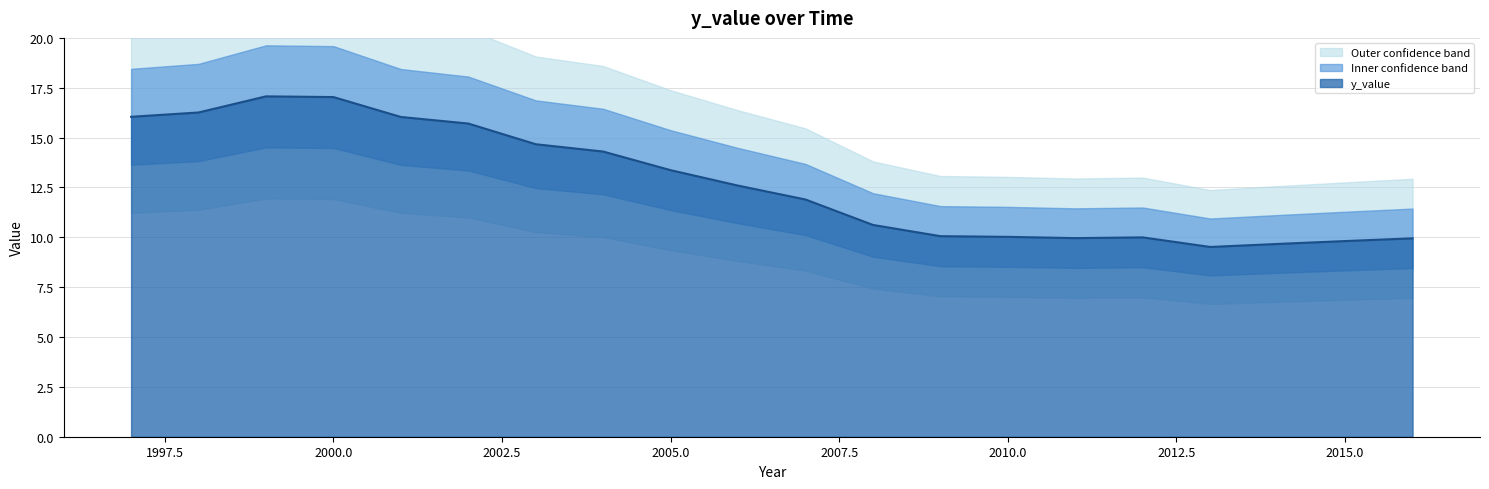

Rank the categories by value from highest to lowest.

1999, 2000, 1998, 1997, 2001, 2002, 2003, 2004, 2005, 2006, 2007, 2008, 2009, 2010, 2012, 2011, 2016, 2015, 2014, 2013